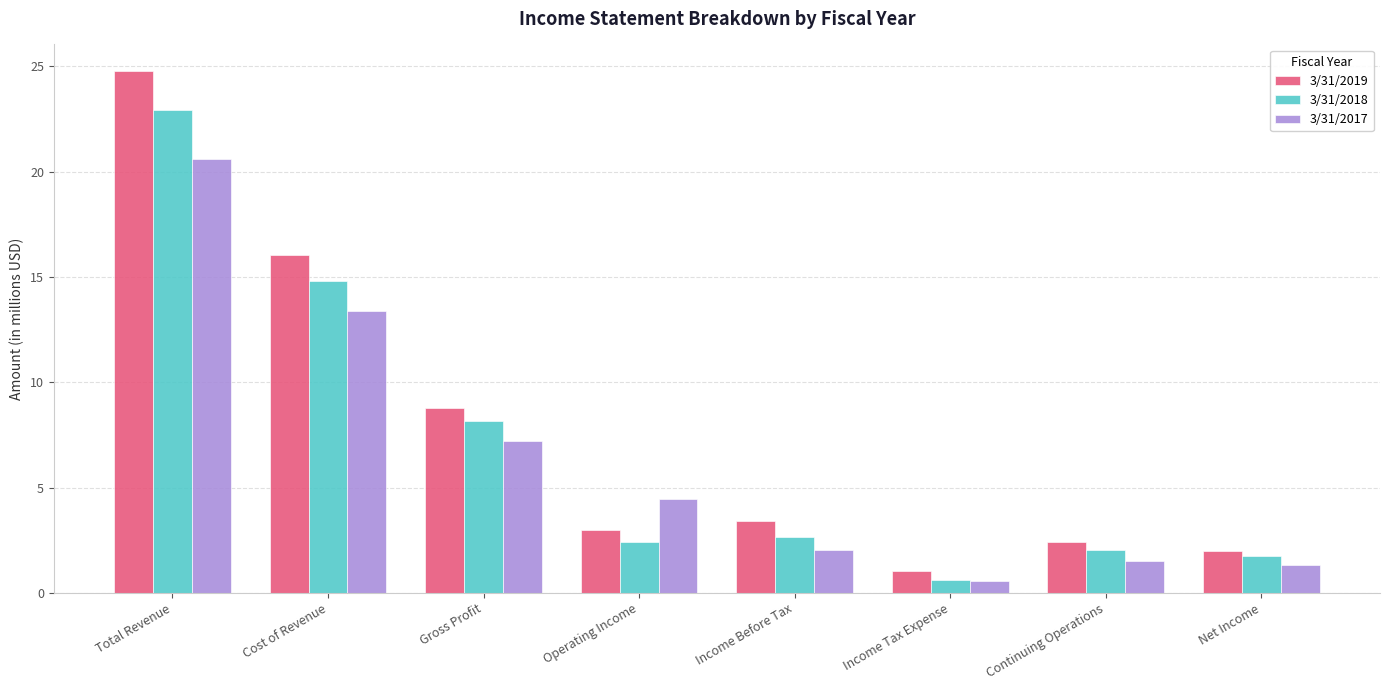

What is the average value of the 3/31/2019 series?

7.7